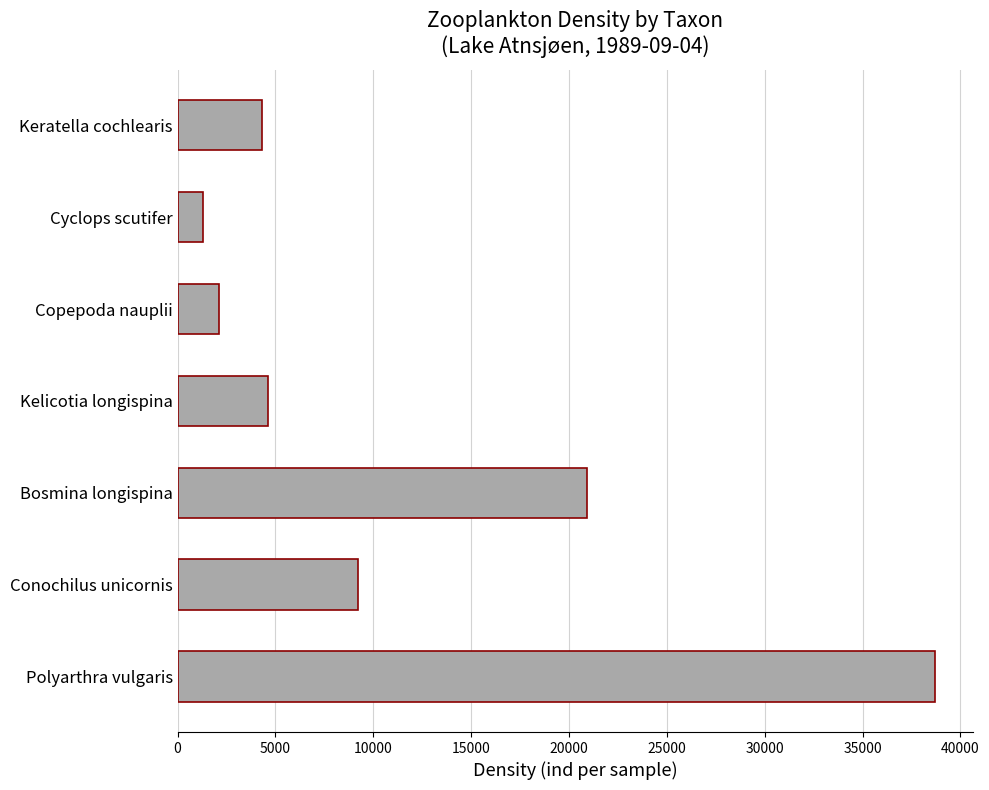

What is the average value?

11586